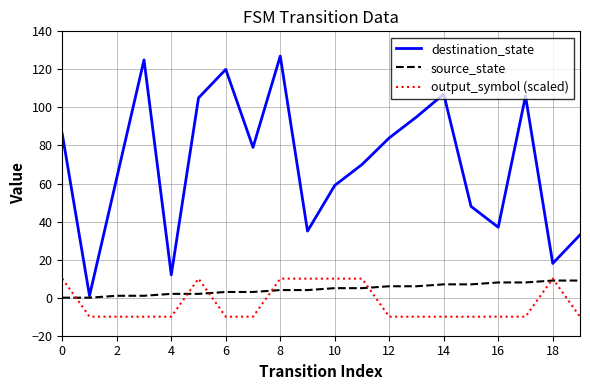

What are all the series names shown in the legend?

destination_state, source_state, output_symbol (scaled)